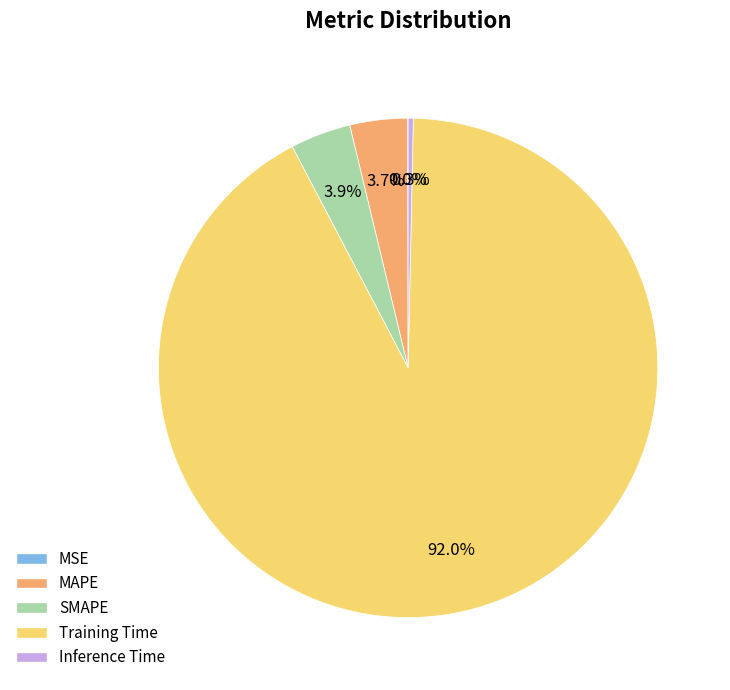

What percentage is the SMAPE slice, to the nearest percent?

4%